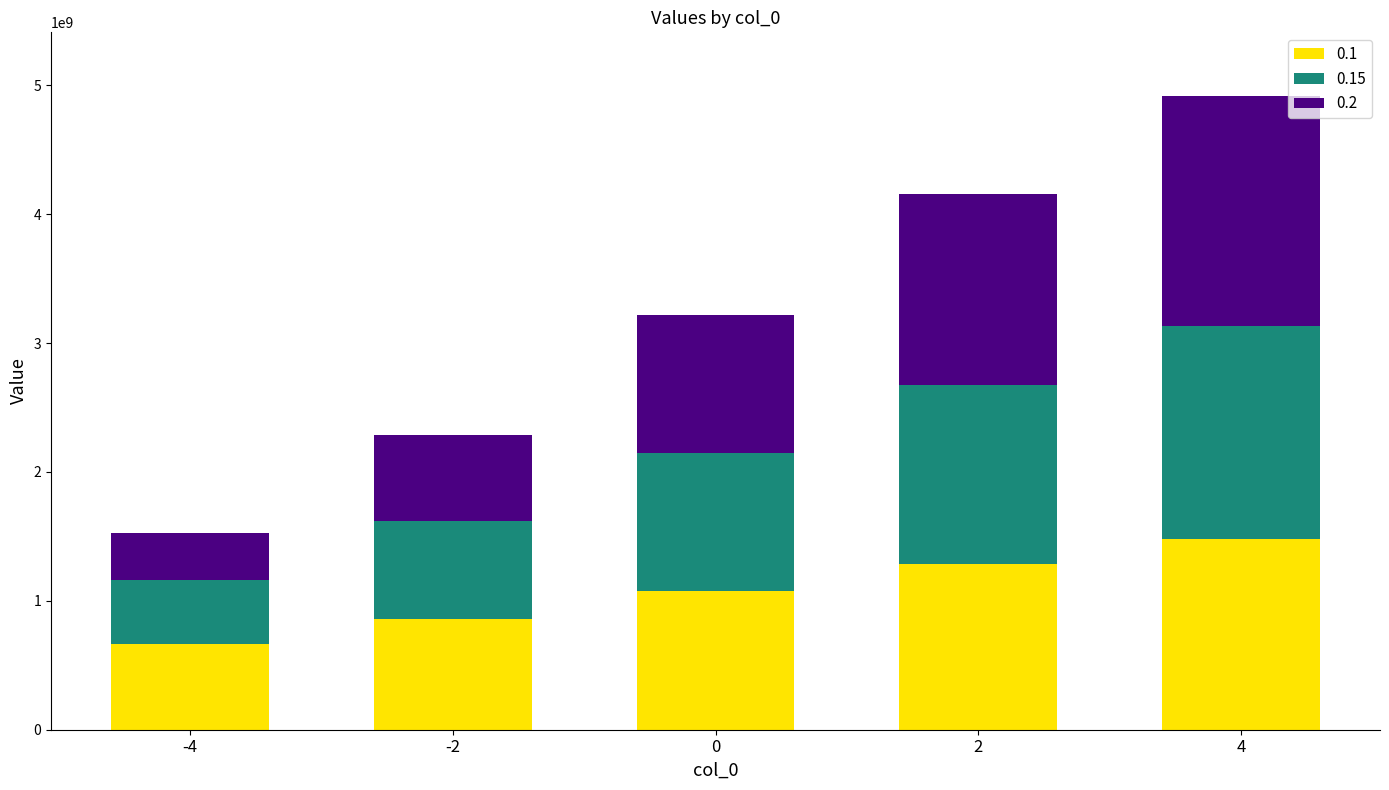

At which category is the sum across all series the highest?

4